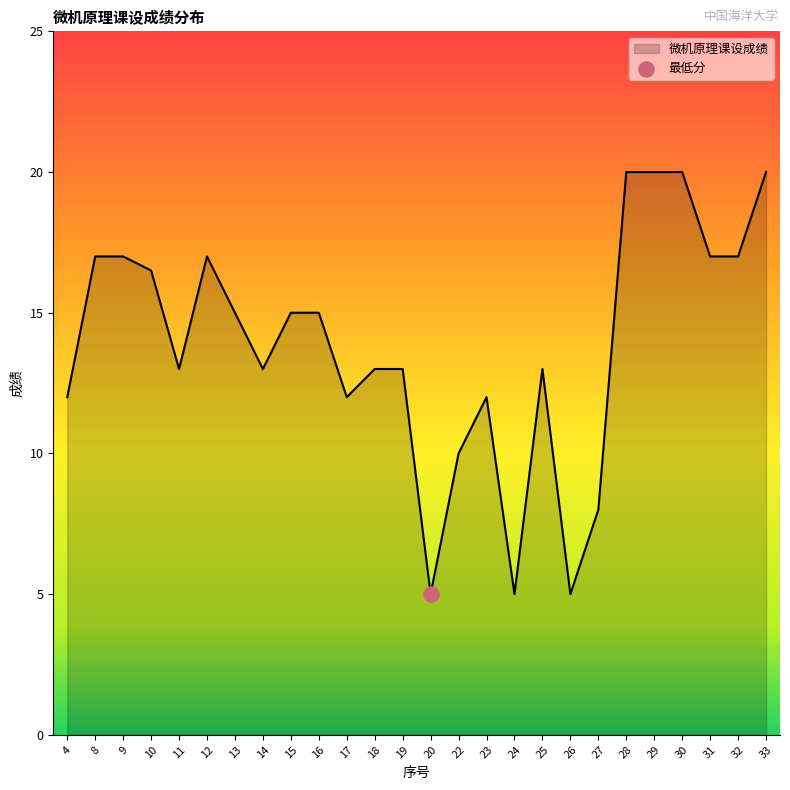

What is the ratio of the value at 9 to the value at 17?

1.4